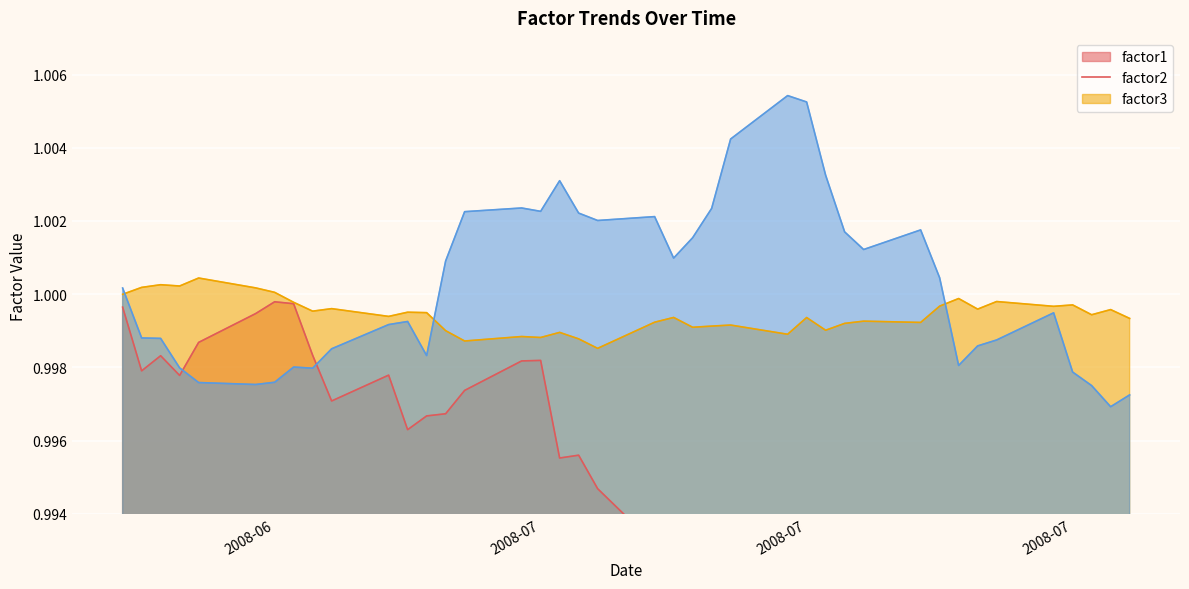

Where is the first local minimum for factor3?

2008-06-16